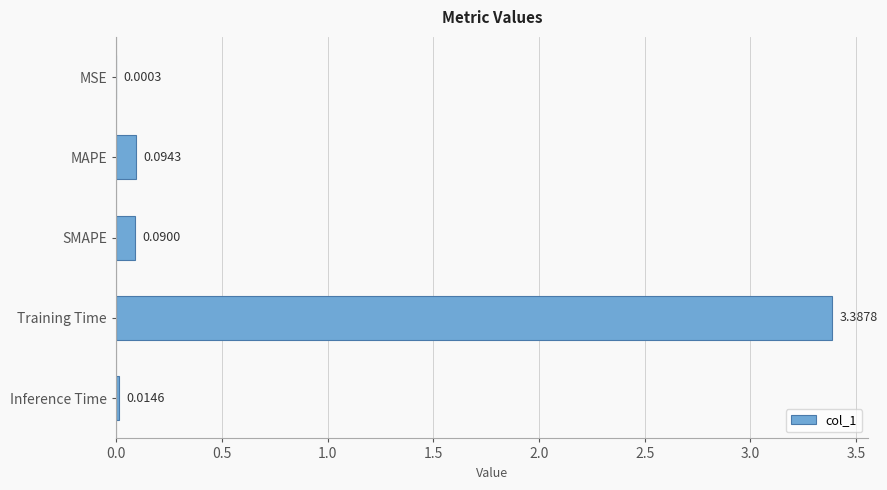

What is the change in value from MAPE to Training Time?

+3.3